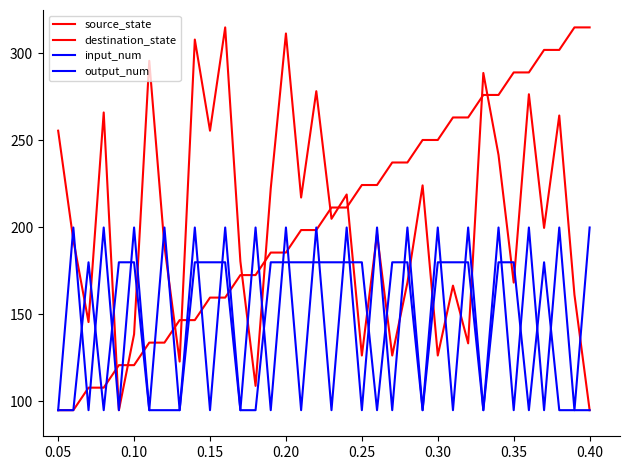

Count the input_num values in the range 95 to 200.

36